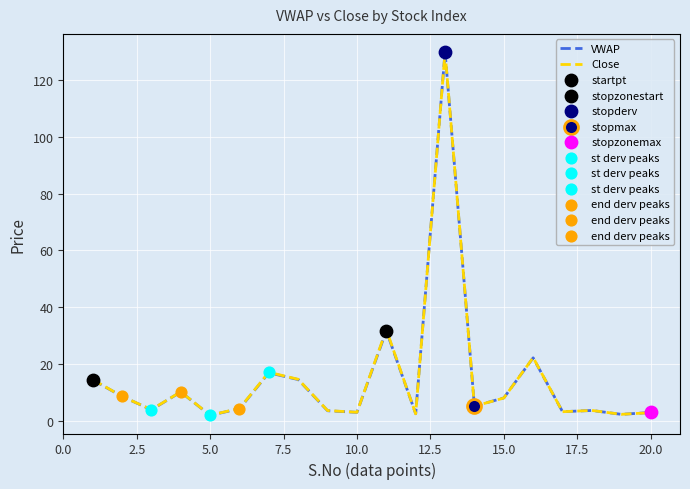

What is the maximum value for VWAP?

130.0